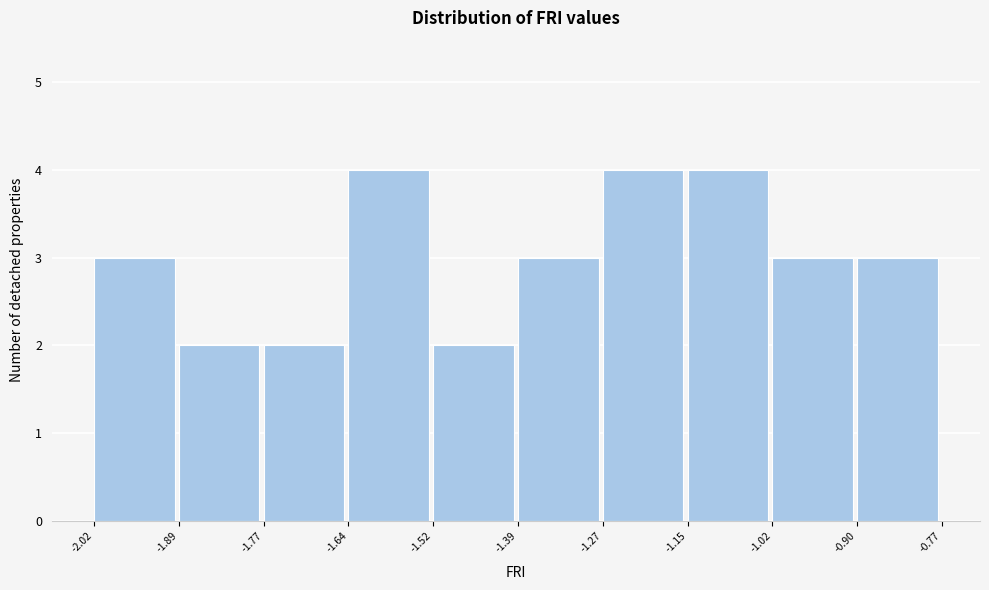

Reading left to right, transcribe this chart: for each bar, give the range it covers on the x-axis and its height. The values are not printed on the chart, so give them approximately, as read against the axis.

-2.02 to -1.89: 3
-1.89 to -1.77: 2
-1.77 to -1.64: 2
-1.64 to -1.52: 4
-1.52 to -1.39: 2
-1.39 to -1.27: 3
-1.27 to -1.15: 4
-1.15 to -1.02: 4
-1.02 to -0.90: 3
-0.90 to -0.77: 3